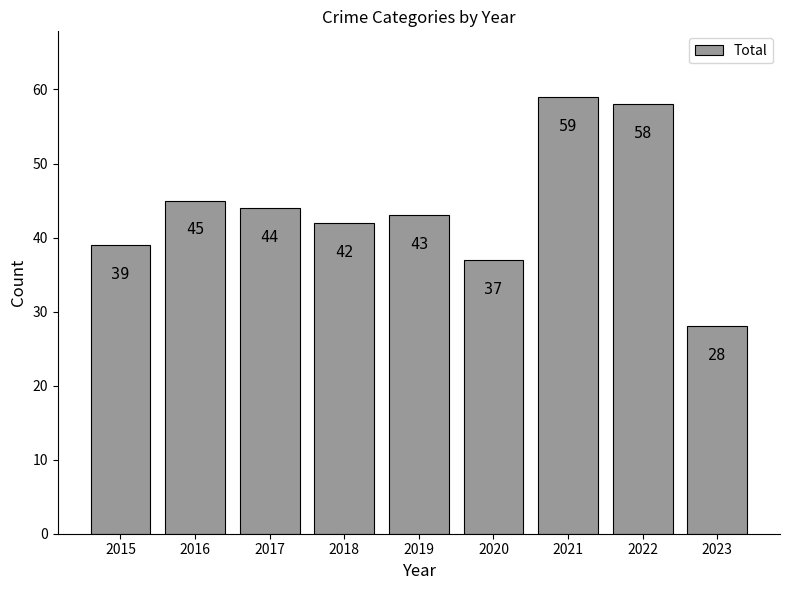

Rank the categories by value from highest to lowest.

2021, 2022, 2016, 2017, 2019, 2018, 2015, 2020, 2023